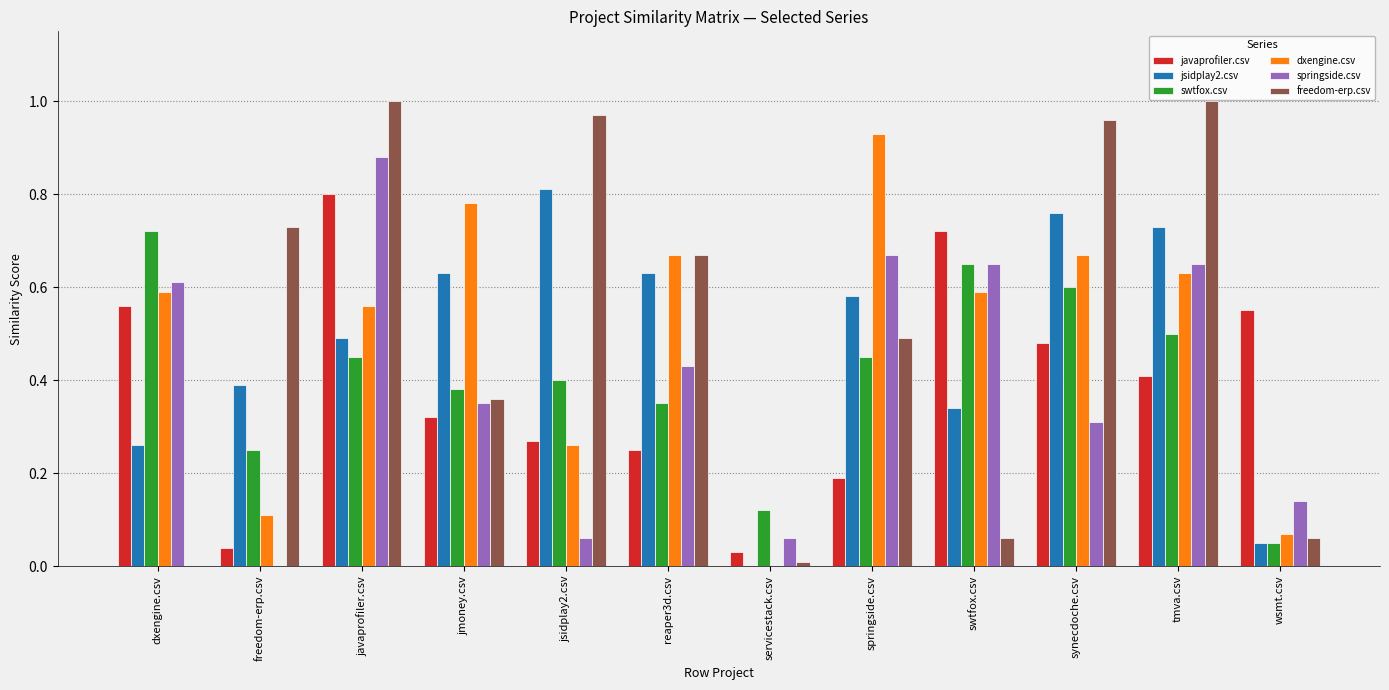

Where is javaprofiler.csv nearest to the value 0?

servicestack.csv